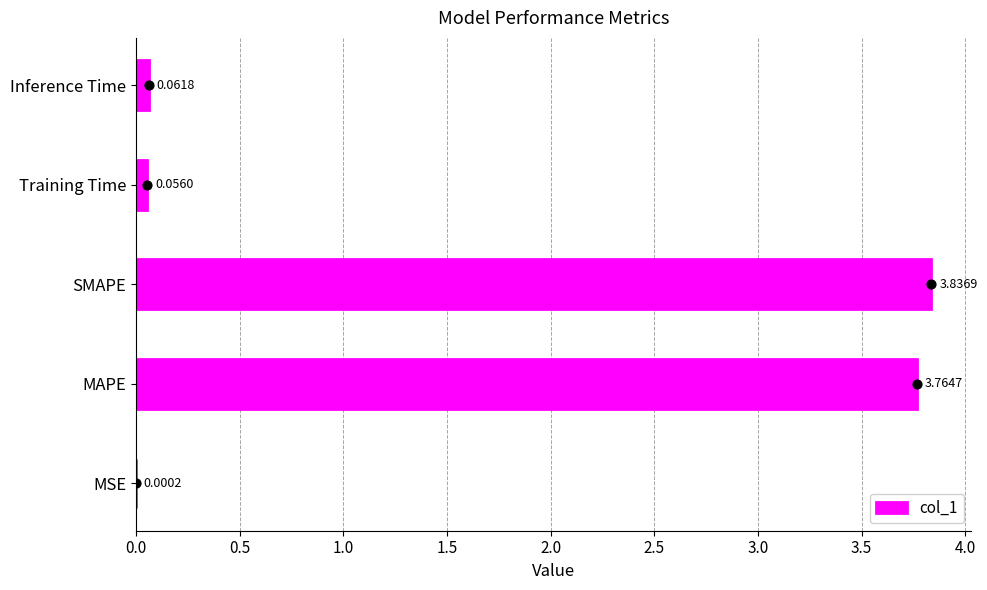

Where is col_1 nearest to the value 1?

Inference Time